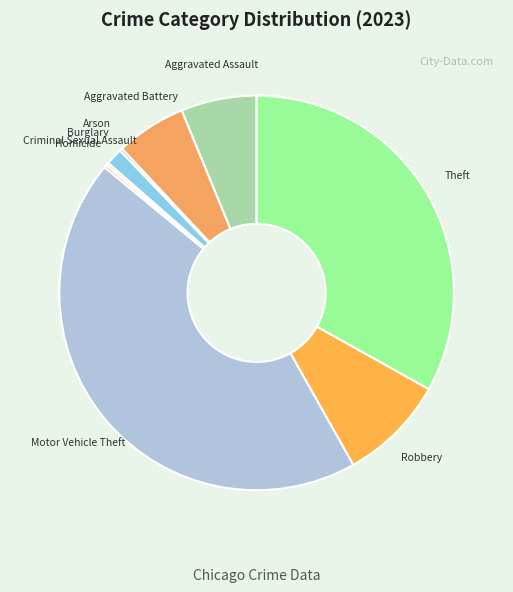

Is there any slice that represents more than half of the pie?

No